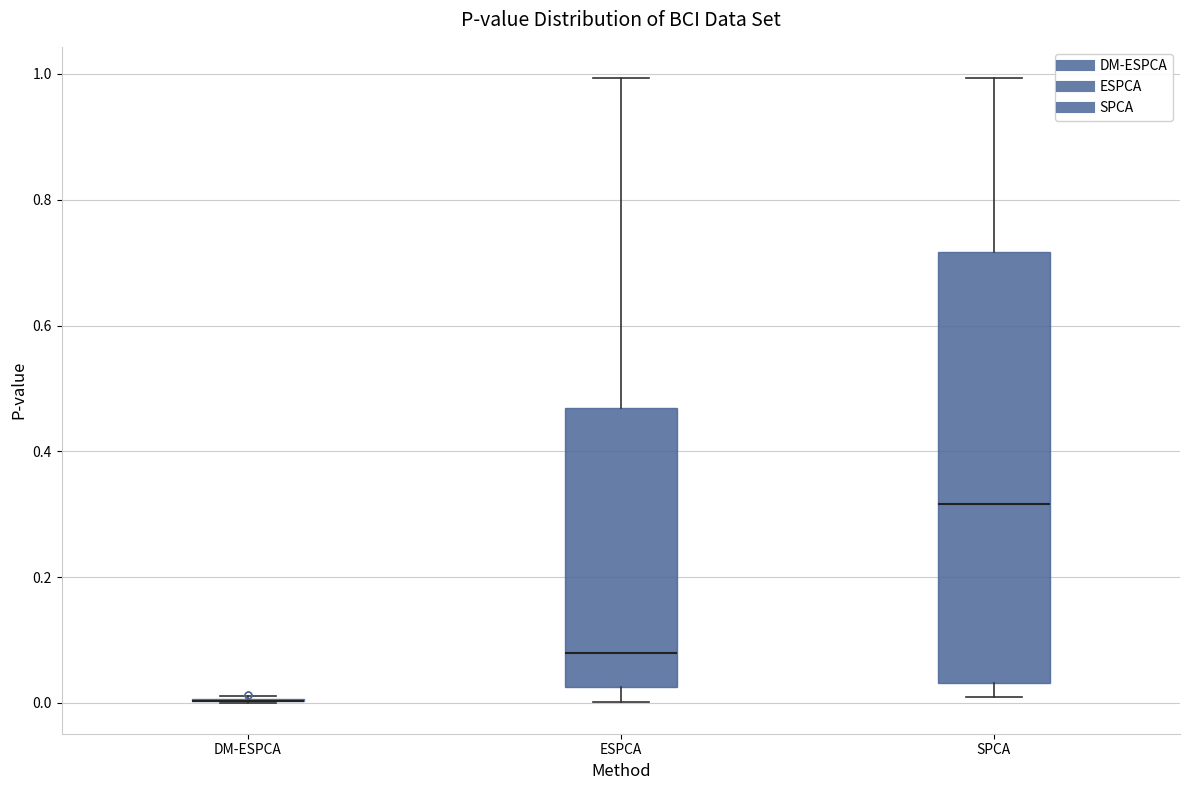

Reading left to right, read every box against the y-axis: the position of its median line, the range the box covers, and the ends of its whiskers. The values are not printed on the chart, so give them approximately, as read against the axis.

DM-ESPCA: box collapsed to a line at 0.00, whiskers 0.00 to 0.02
ESPCA: median 0.08, box 0.02 to 0.46, whiskers 0.00 to 1.00
SPCA: median 0.32, box 0.04 to 0.72, whiskers 0.00 to 1.00